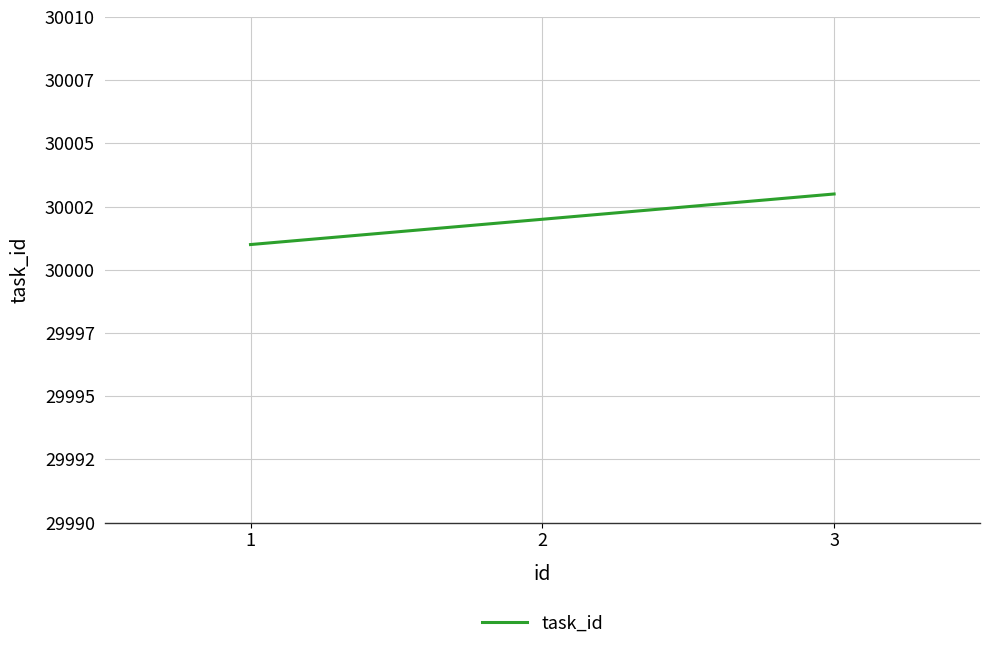

Between 1 and 3, which is larger?

3